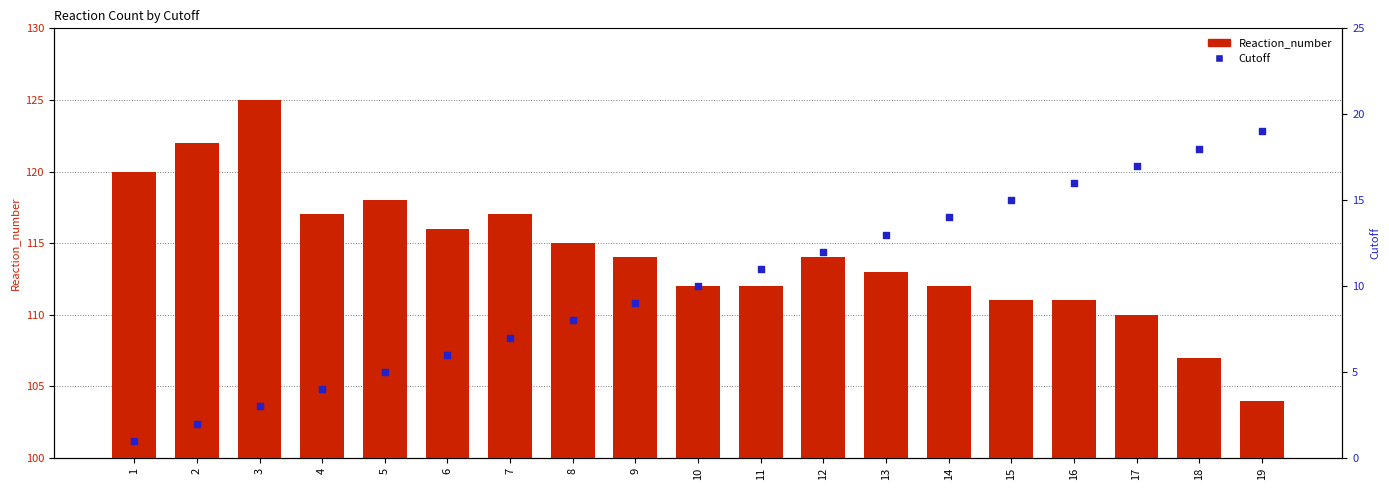

Which series has the largest total across all categories?

Reaction_number